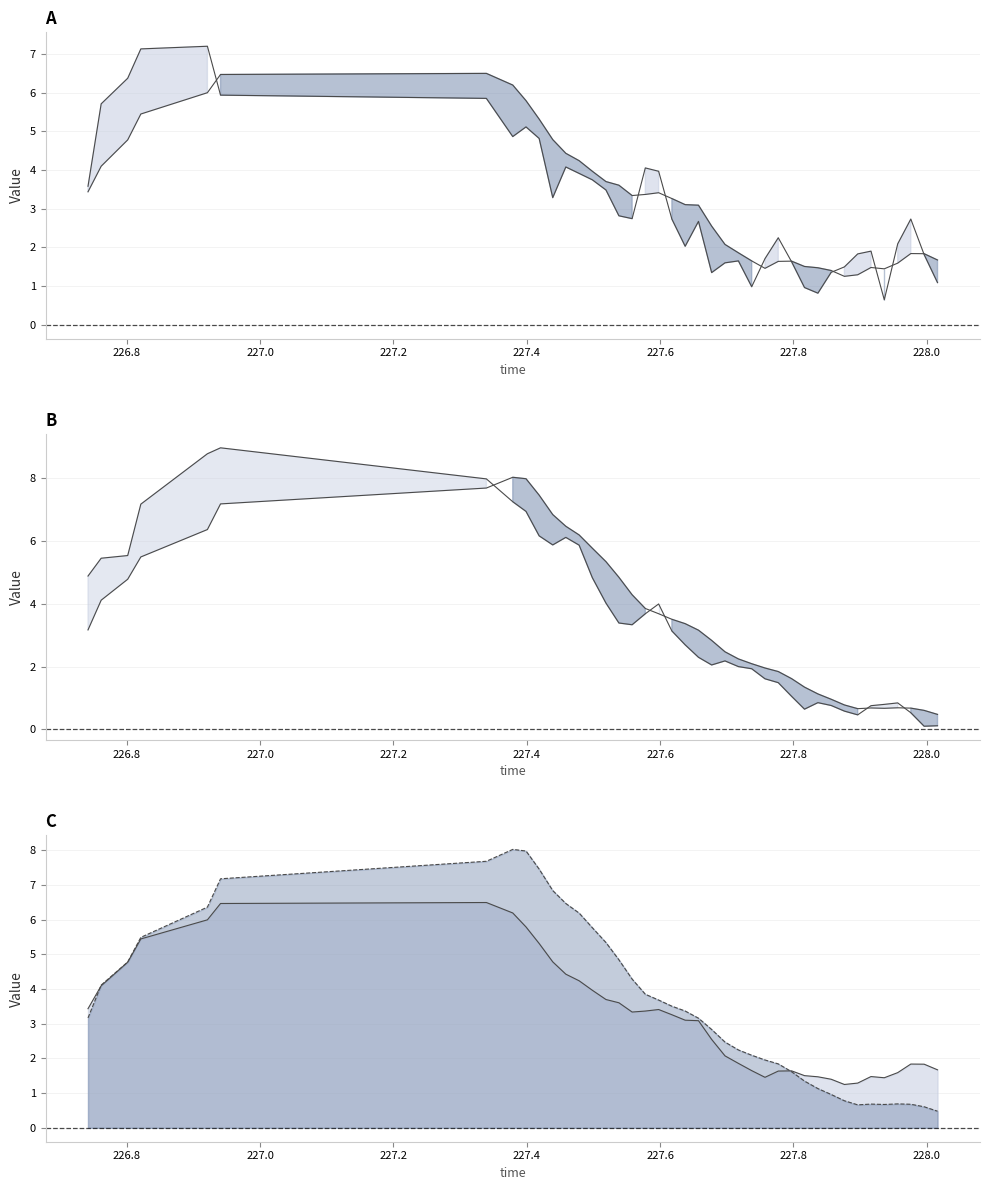

Does the chart display data point markers on the line(s)?

No